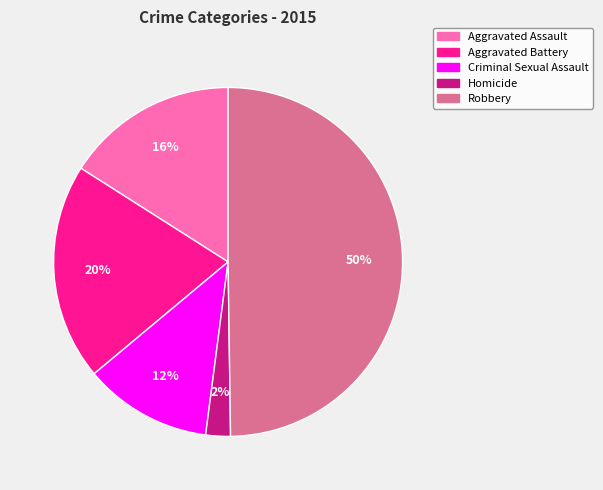

To the nearest percent, what percentage of the pie is Robbery?

50%